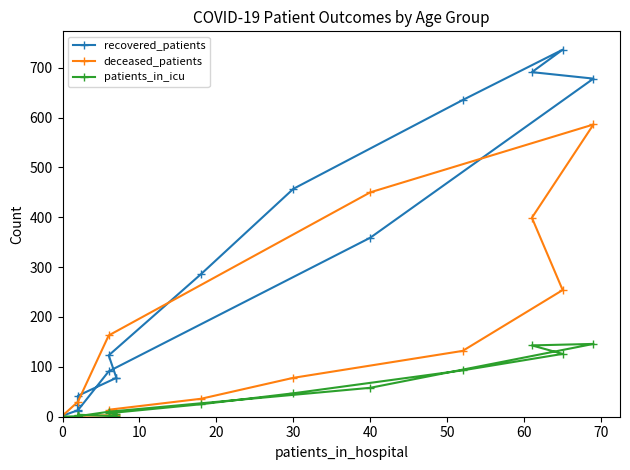

Which series has the largest total across all categories?

recovered_patients